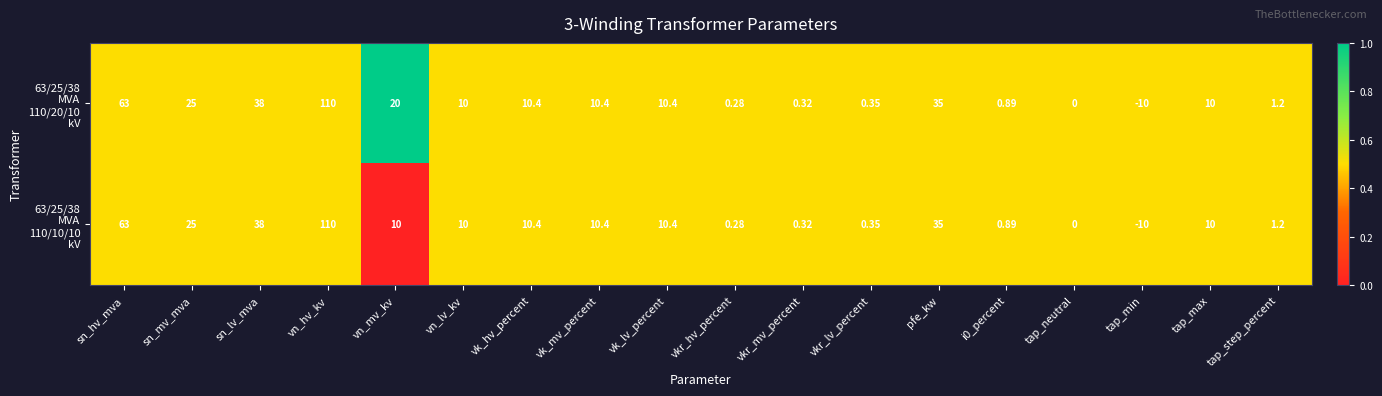

Which label corresponds to the smallest value in the chart?

tap_min